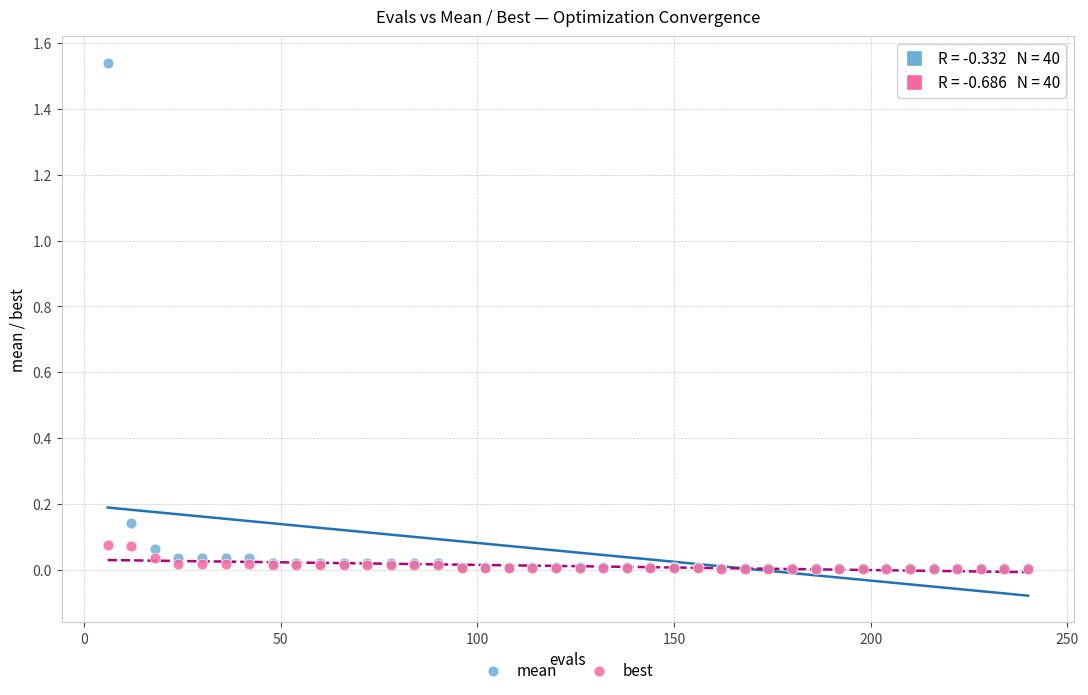

What are all the series names shown in the legend?

mean, best